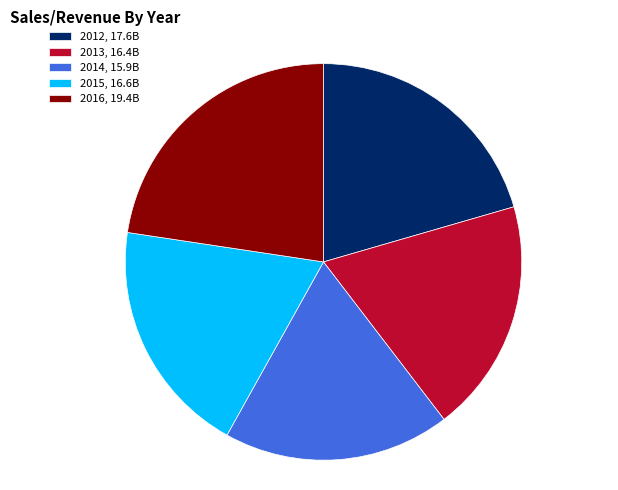

Is 2014, 15.9B the majority of the pie?

No